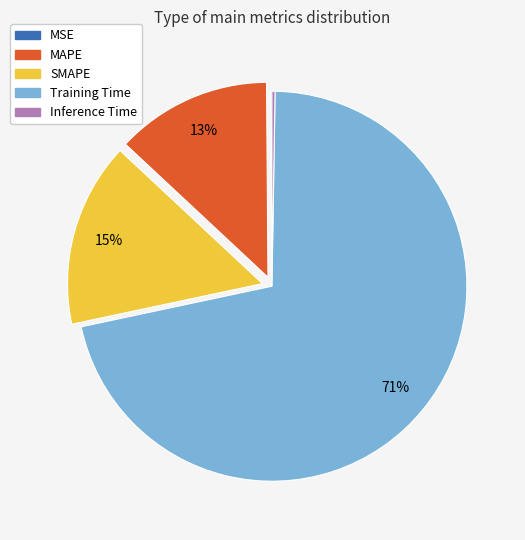

Which has a higher value, Training Time or SMAPE?

Training Time